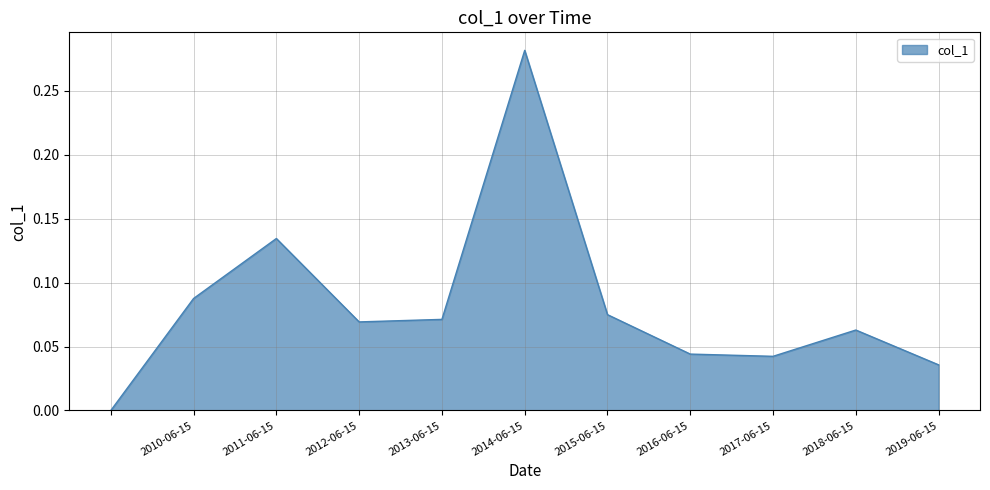

Is this an area chart (filled region under the line)?

Yes